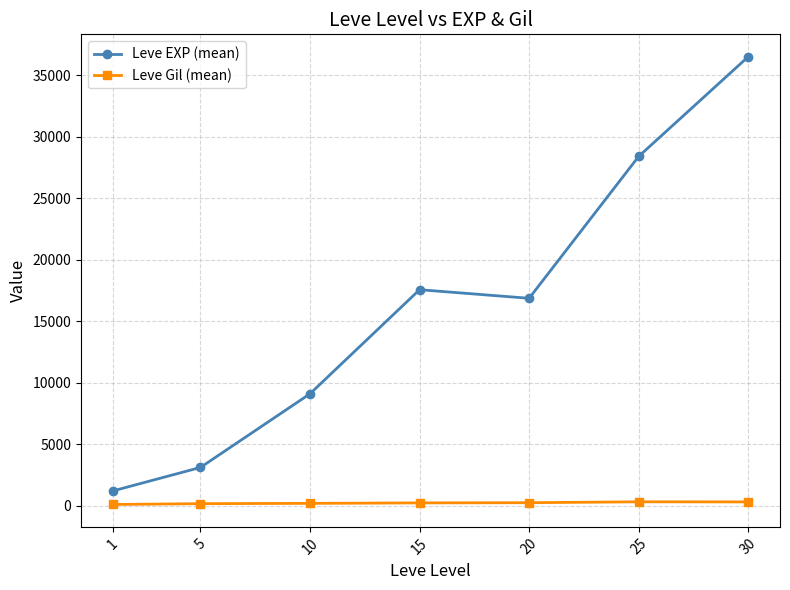

What is the difference between the highest and lowest values at 10?

8903.8